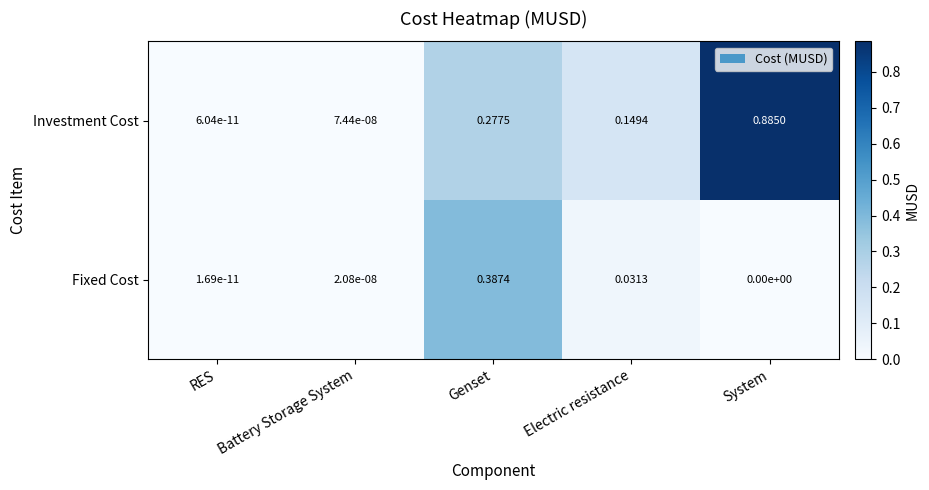

Between Genset and Electric resistance, which series saw the biggest shift?

Fixed Cost